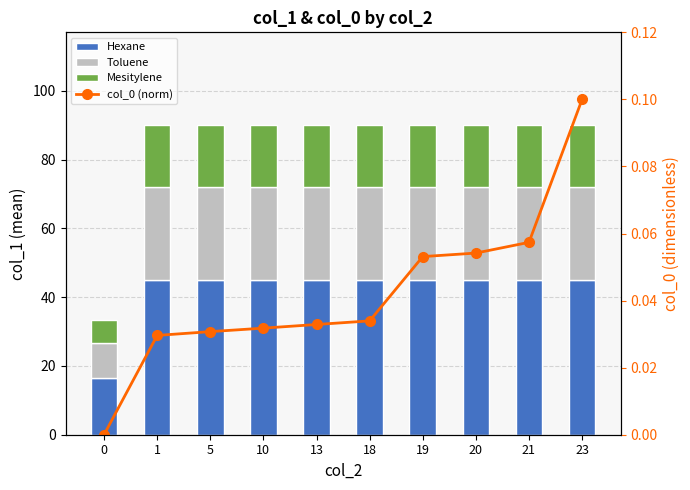

Rank the series by their maximum value, from highest to lowest.

Hexane, Toluene, Mesitylene, col_0 (norm)